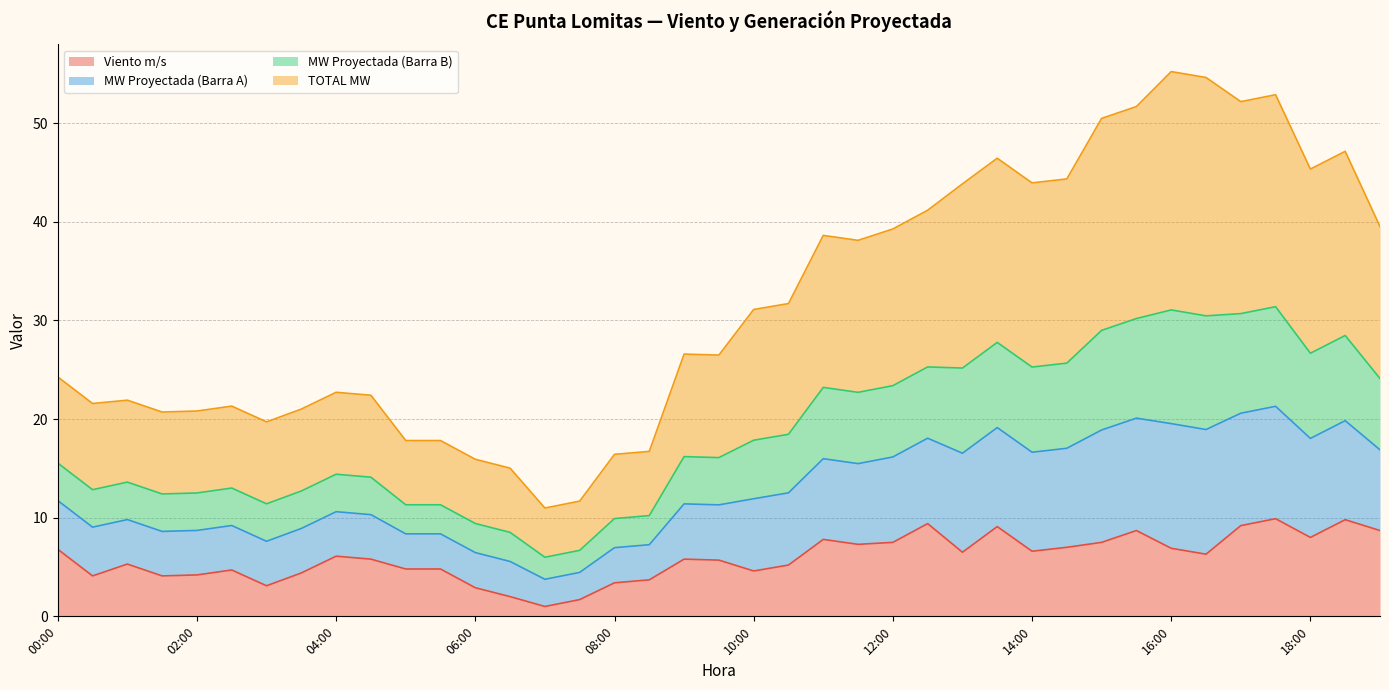

What are all the series names shown in the legend?

Viento m/s, MW Proyectada (Barra A), MW Proyectada (Barra B), TOTAL MW